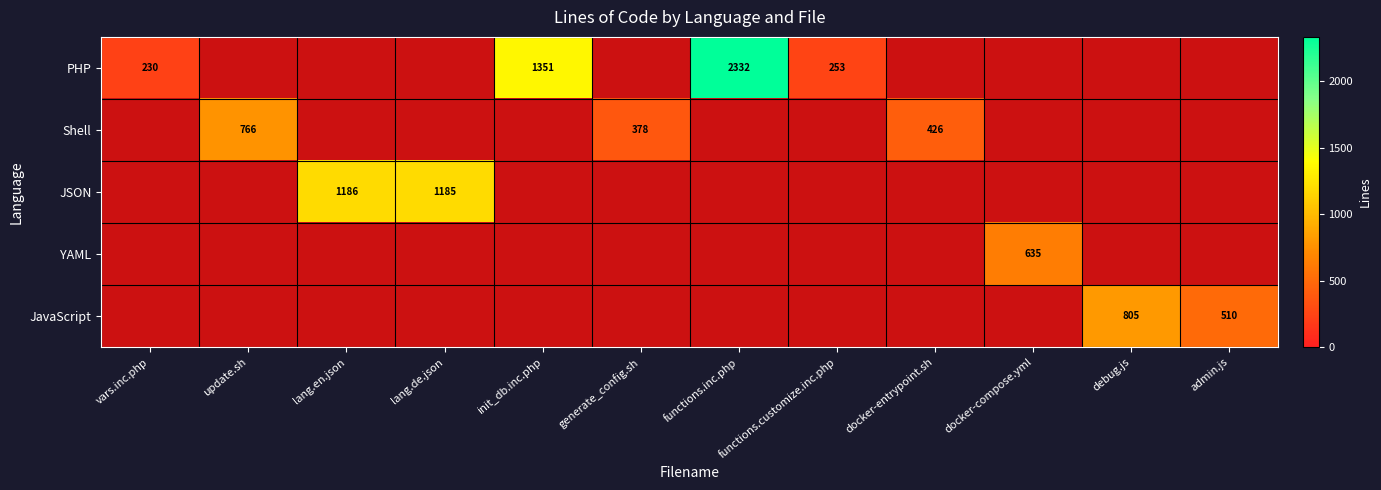

The Shell series shows 556 at docker-entrypoint.sh. True or false?

False